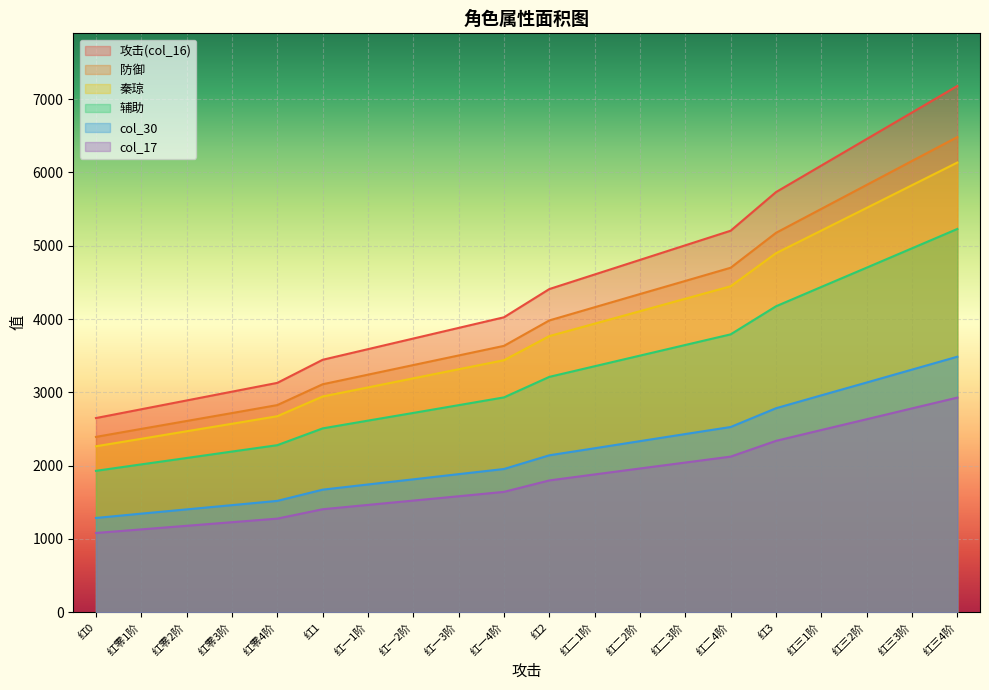

Reading left to right, extract all data points from this chart.

col_16: 2649	2769	2889	3009	3129	3444	3589	3734	3879	4024	4409	4608	4807	5006	5205	5732	6094	6456	6818	7180
防御: 2392	2501	2609	2717	2826	3110	3241	3372	3503	3634	3981	4161	4341	4520	4700	5176	5503	5830	6157	6483
秦琼: 2264	2366	2469	2571	2674	2943	3067	3191	3315	3438	3767	3937	4107	4277	4447	4898	5207	5516	5826	6135
辅助: 1929	2017	2104	2192	2279	2508	2614	2719	2825	2931	3211	3356	3501	3646	3791	4174	4438	4701	4965	5229
col_30: 1286	1345	1403	1461	1519	1672	1743	1813	1884	1954	2141	2237	2334	2431	2527	2783	2959	3134	3310	3486
col_17: 1081	1130	1179	1228	1277	1405	1464	1523	1582	1642	1798	1880	1961	2042	2123	2338	2486	2633	2781	2928